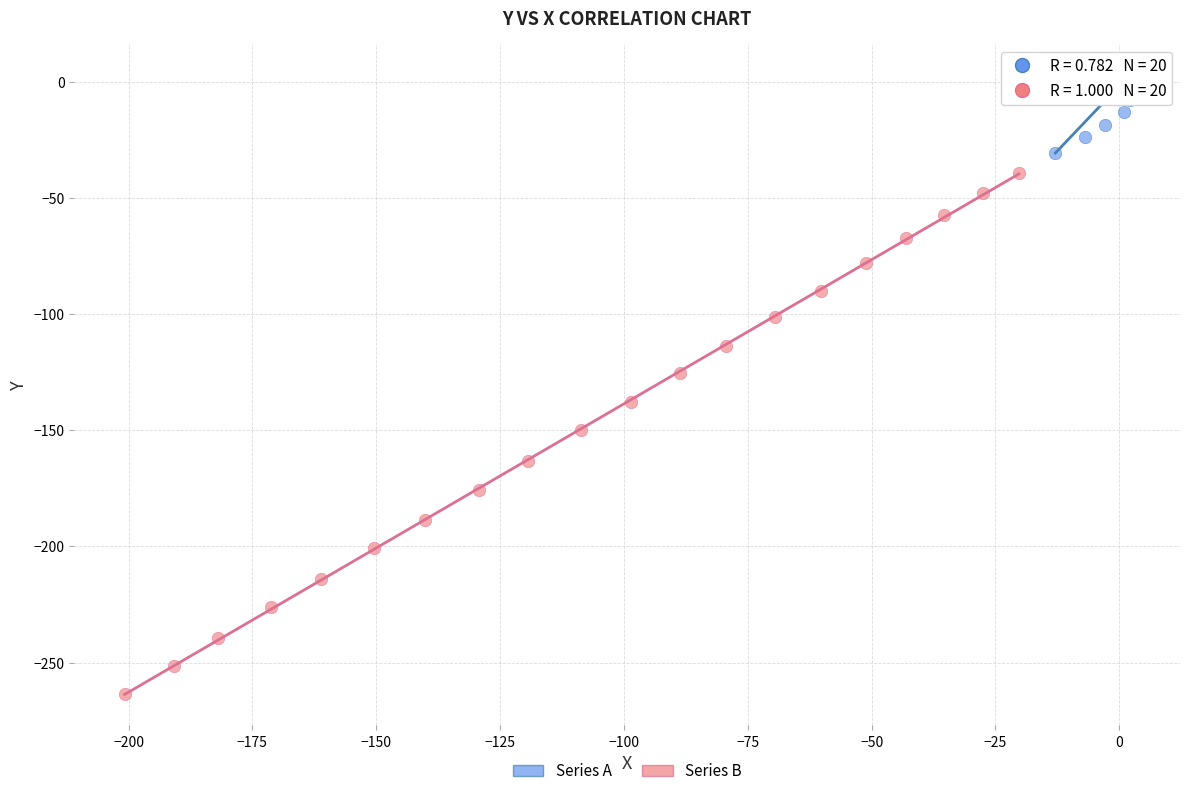

Which series contains the highest Y value?

Series A